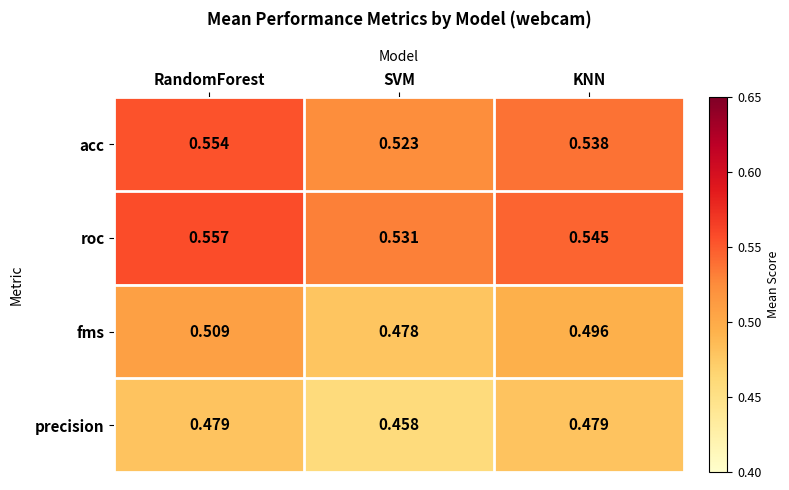

Which series has the largest total across all categories?

roc